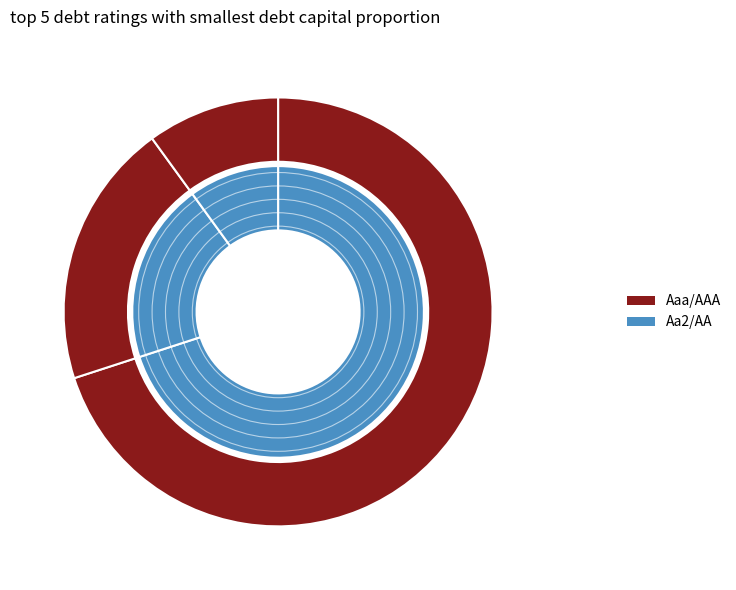

Is it true that Aa2/AA is 24% of the pie?

False